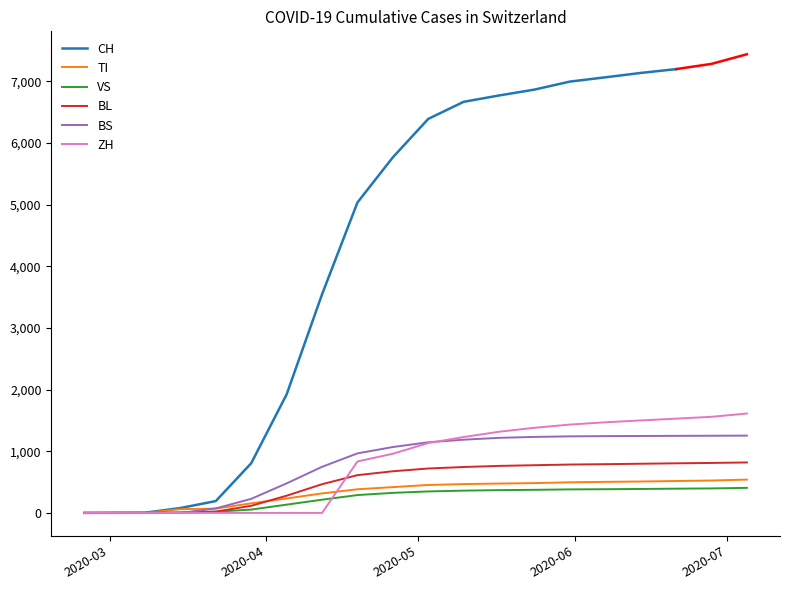

What is the label of the 8th point from the left?

2020-04-12